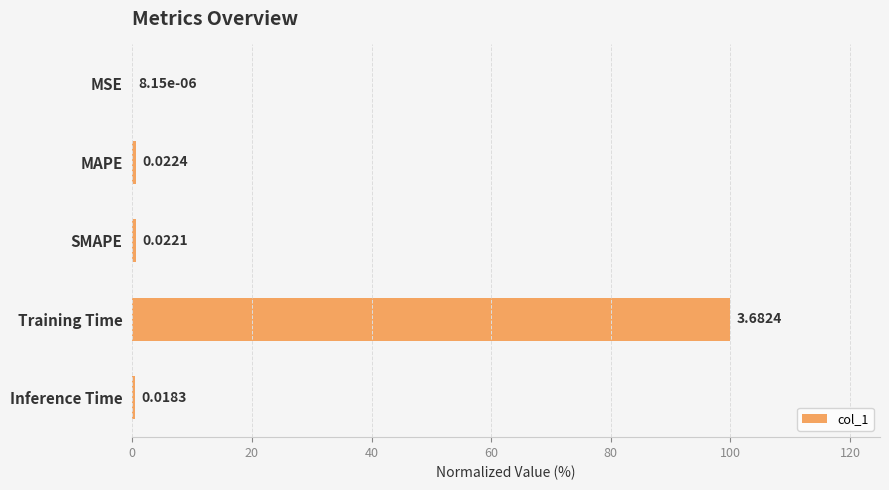

Which label corresponds to the largest value in the chart?

Training Time